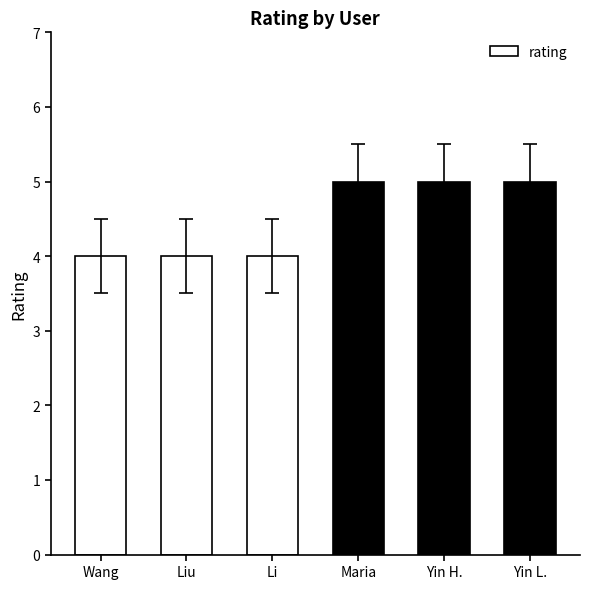

Between Yin H. and Liu, which is larger?

Yin H.